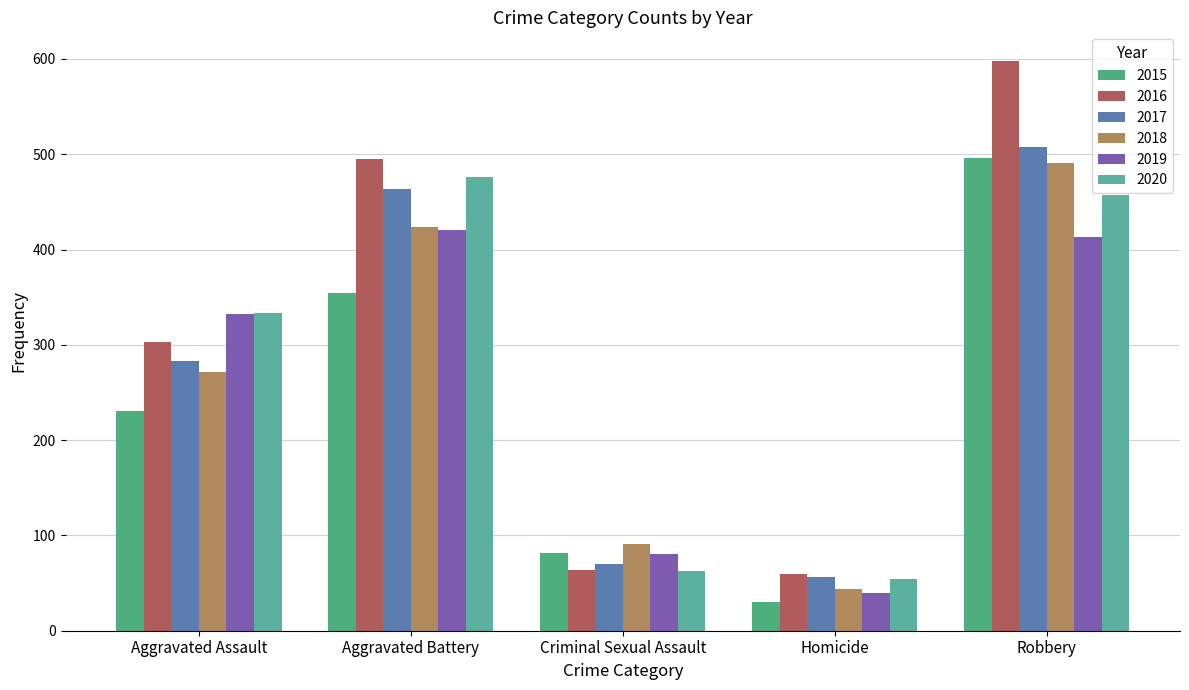

How many distinct data groups are displayed?

6